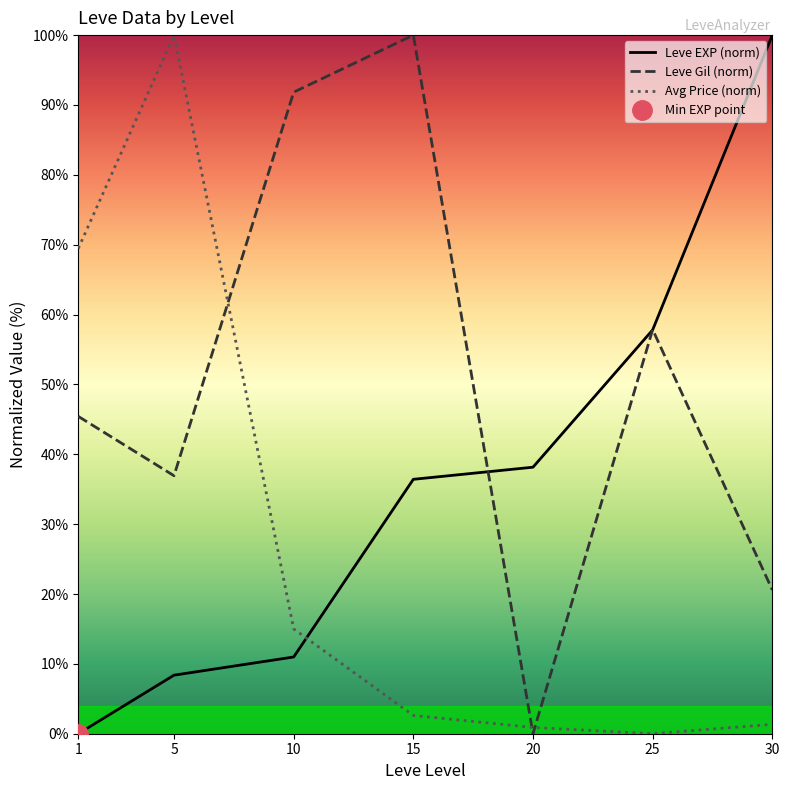

How many values in Avg Price (norm) are above zero?

6